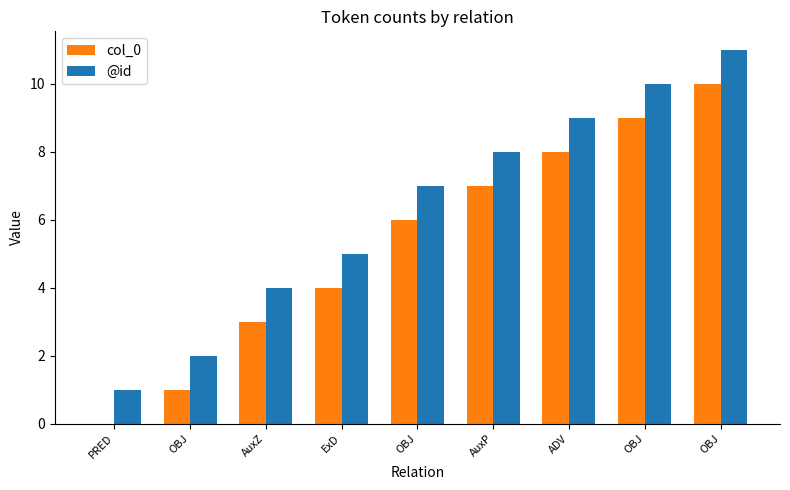

Does the chart contain stacked bars?

No